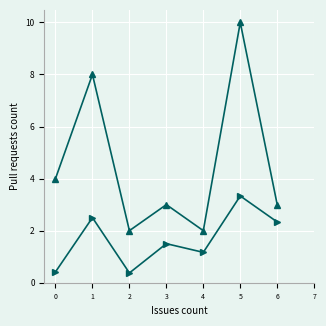

Count the number of categories in the chart.

7